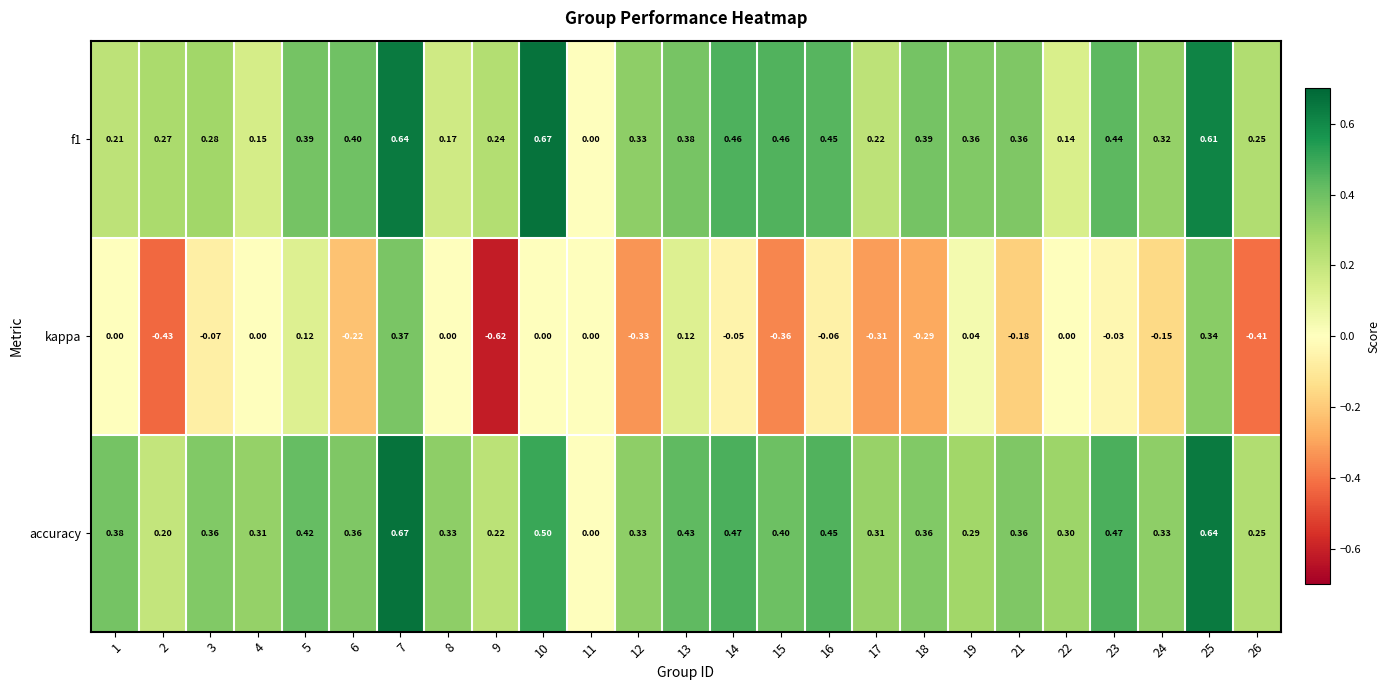

Which series changed the most between 7 and 11?

accuracy